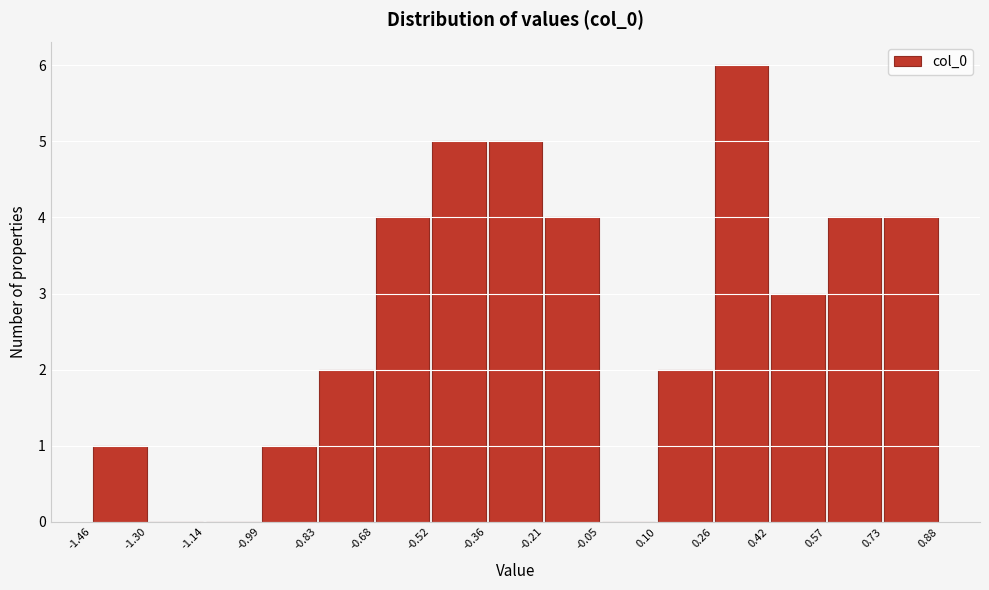

Over which range of the x-axis is the bar tallest?

0.26 to 0.42